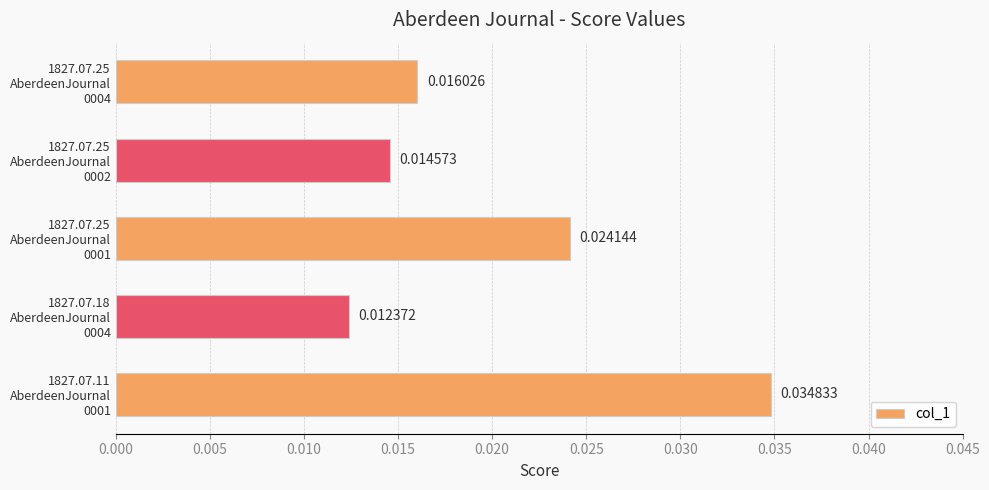

Are the bars horizontal?

Yes